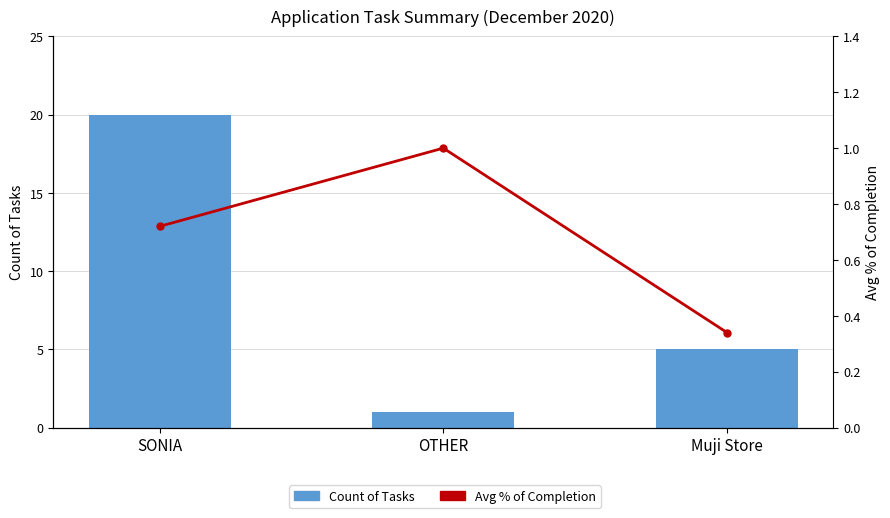

Read the Count of Tasks value at Muji Store.

5.0